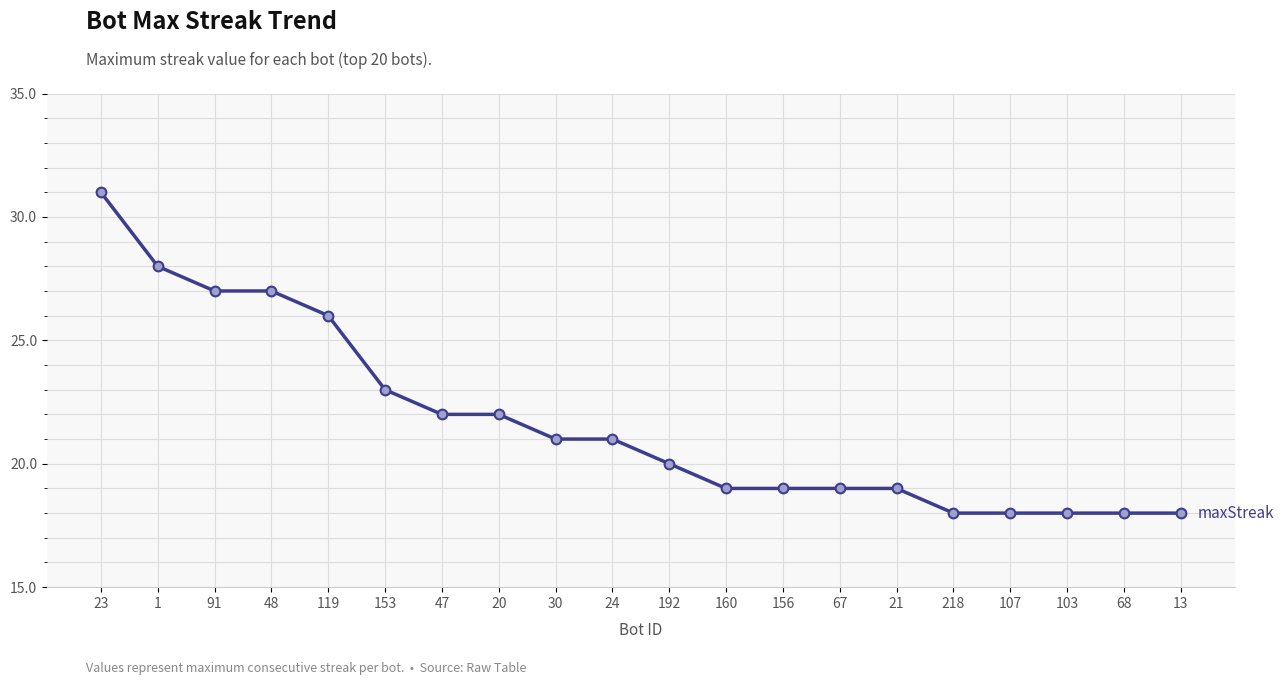

What is the average value?

22